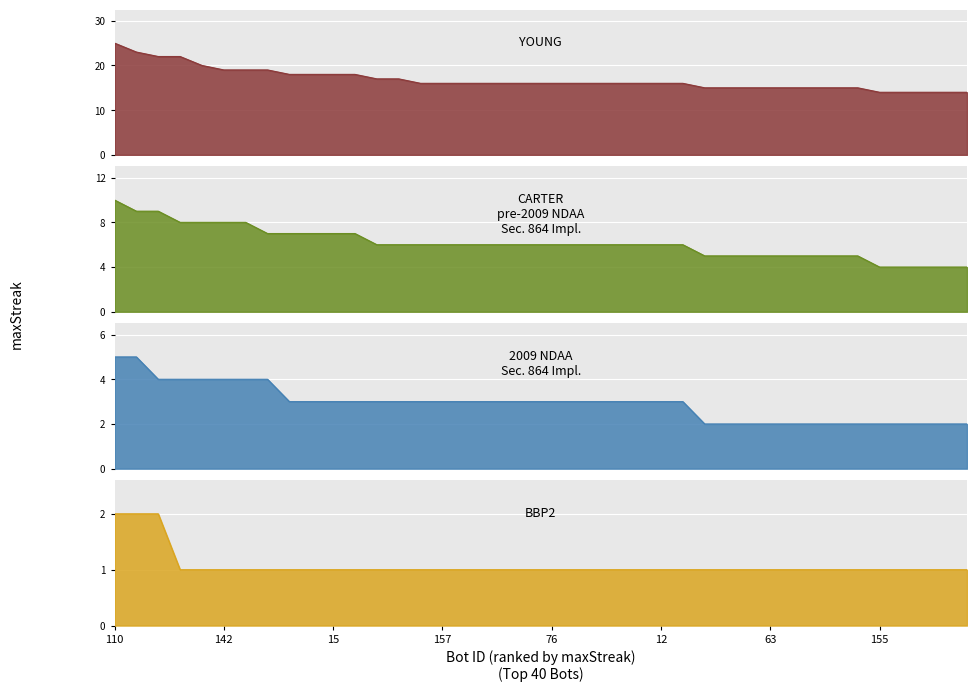

What are all the series names shown in the legend?

YOUNG, CARTER, 2009 NDAA, BBP2